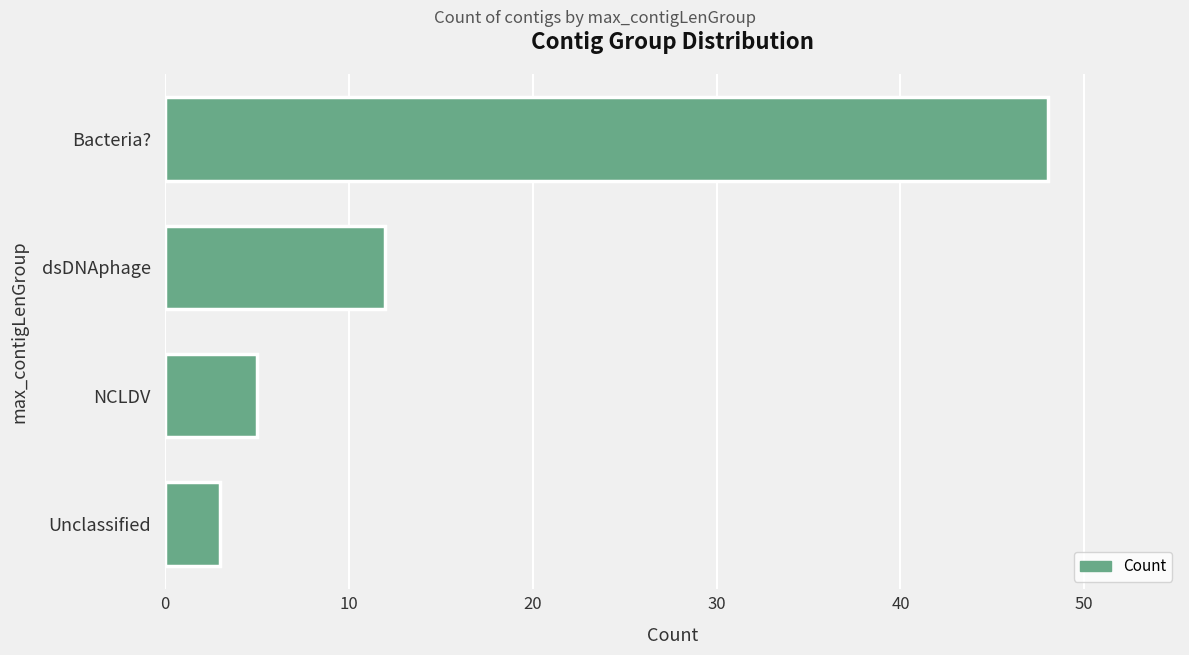

List the labels in order of value, largest first.

Bacteria?, dsDNAphage, NCLDV, Unclassified